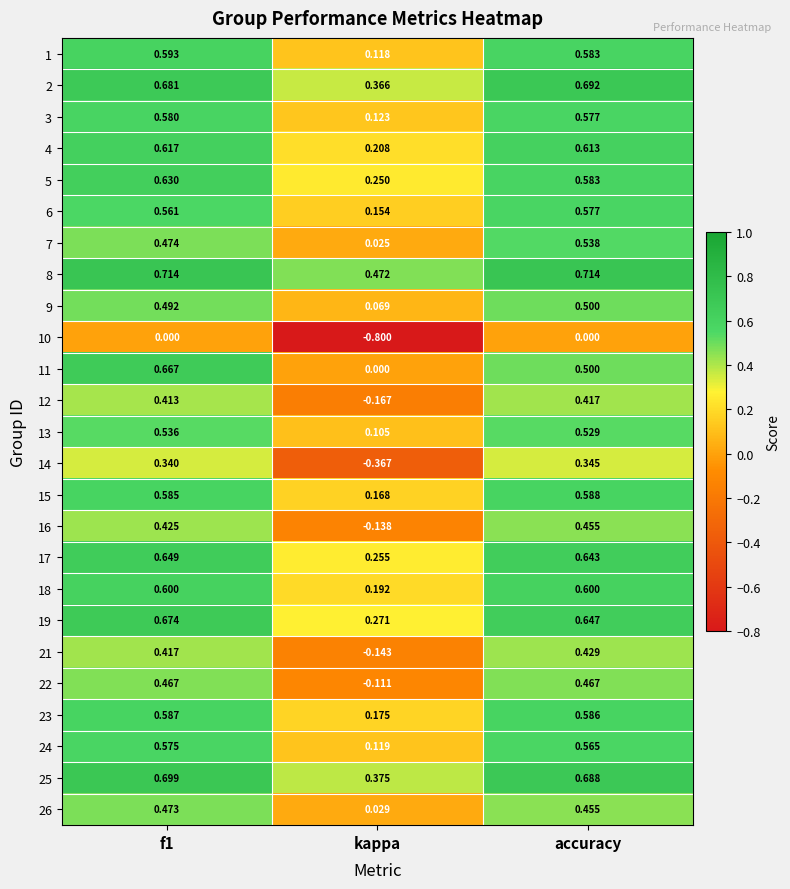

How many series are shown in this chart?

25